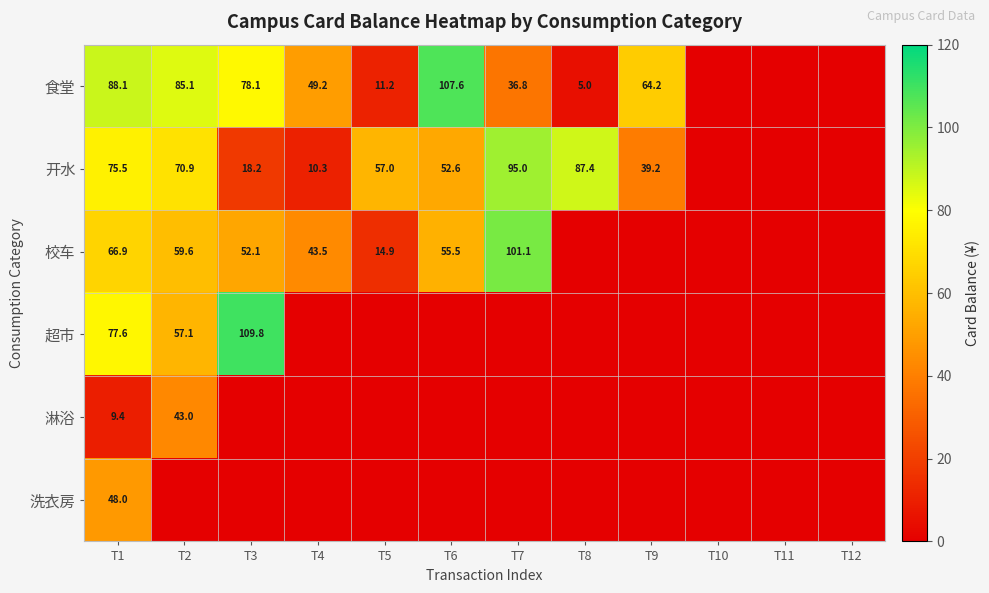

How many series are shown in this chart?

6